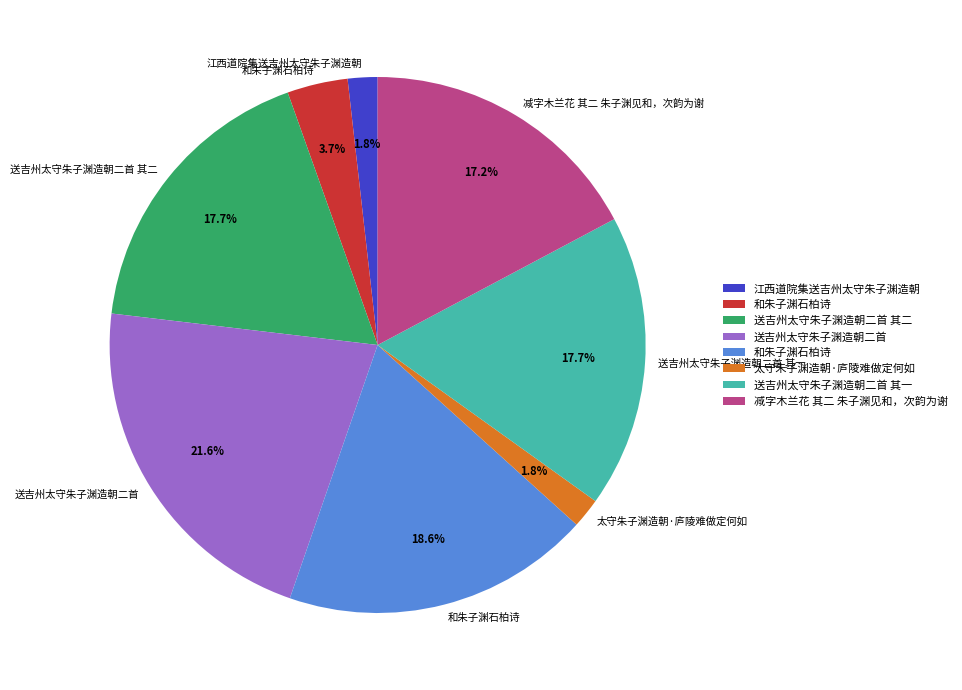

Is there a majority slice in this chart?

No